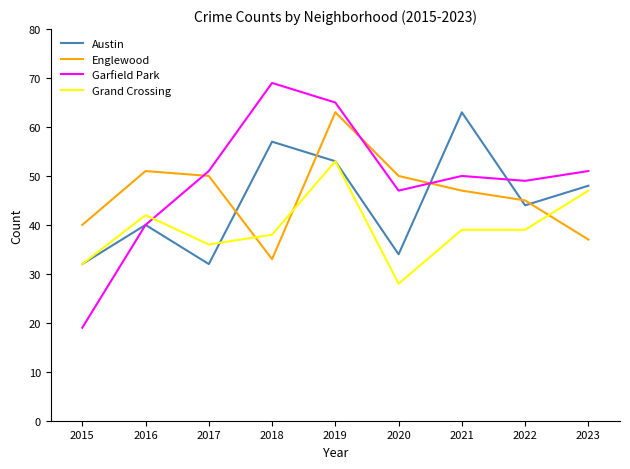

At which category is the sum across all series the highest?

2019